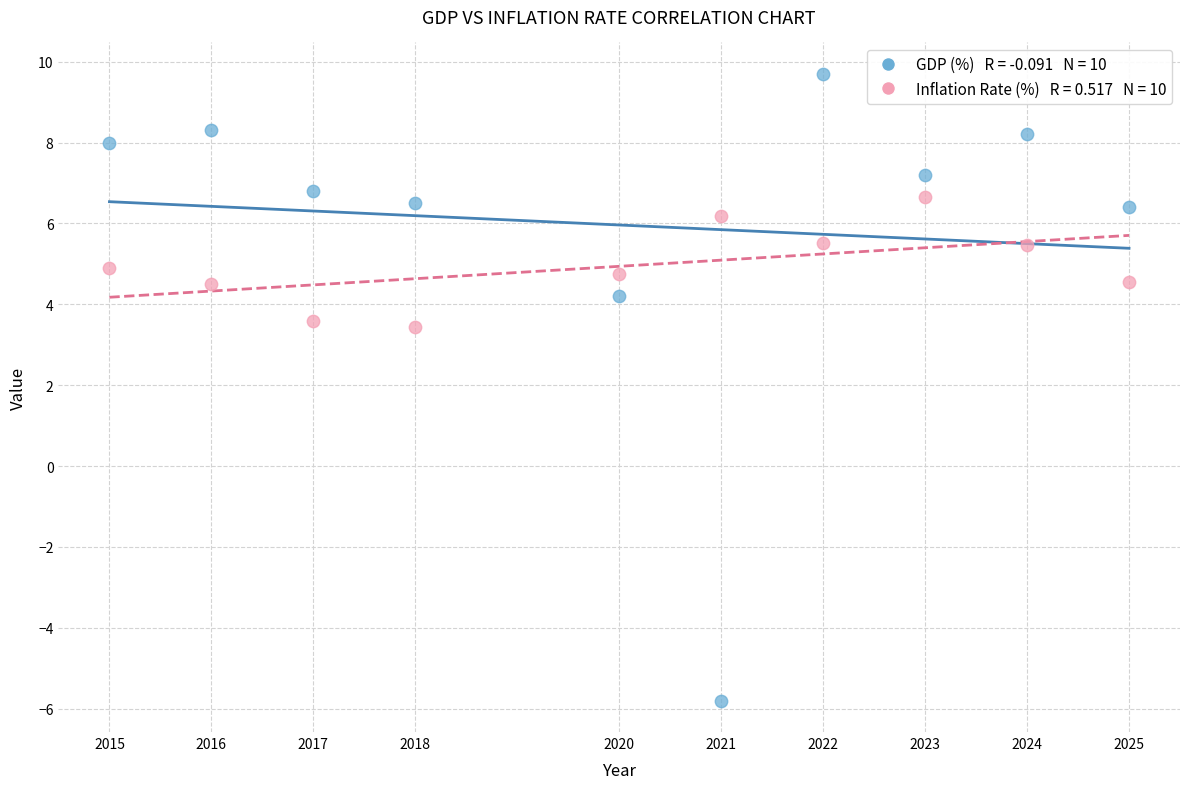

Across all data points, what is the range of Y values (max minus min)?

15.5